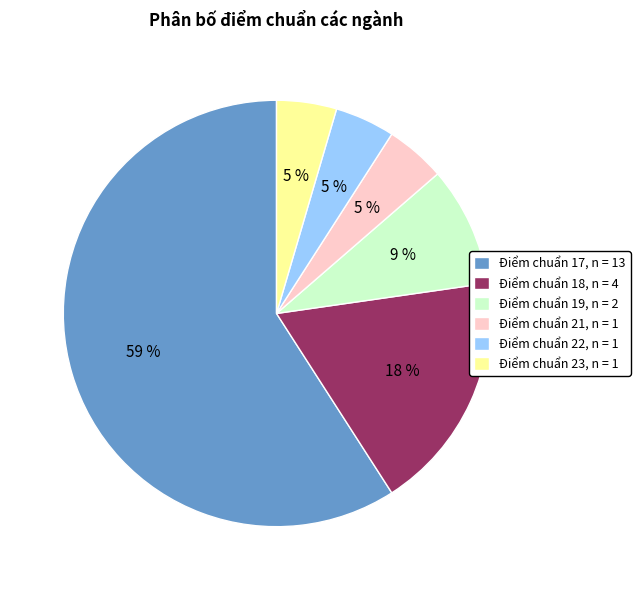

What percentage is the Điểm chuẩn 18, n = 4 slice, to the nearest percent?

18%